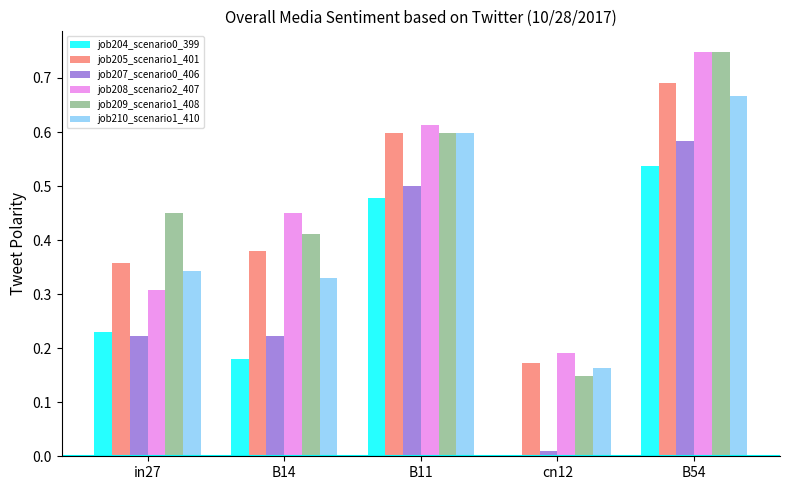

Is it true that job208_scenario2_407 equals 0.1 at cn12?

False